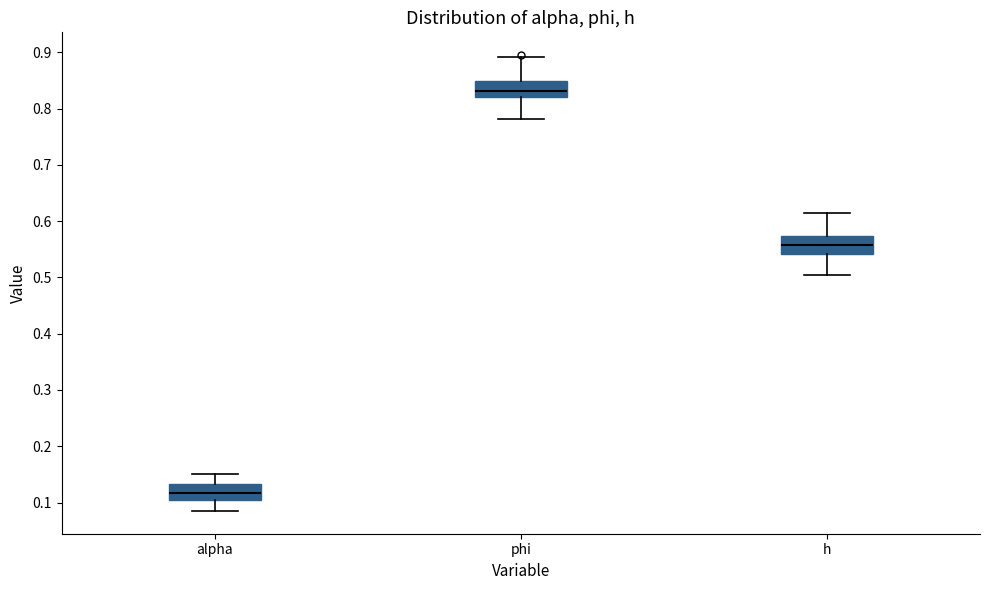

Which box has the highest median line?

phi